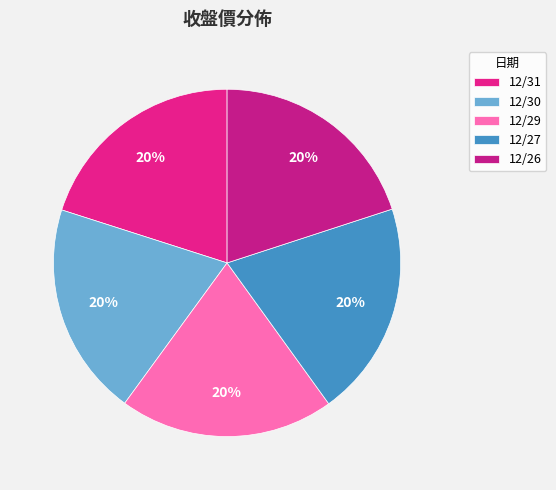

What is the largest slice in the pie chart?

12/31